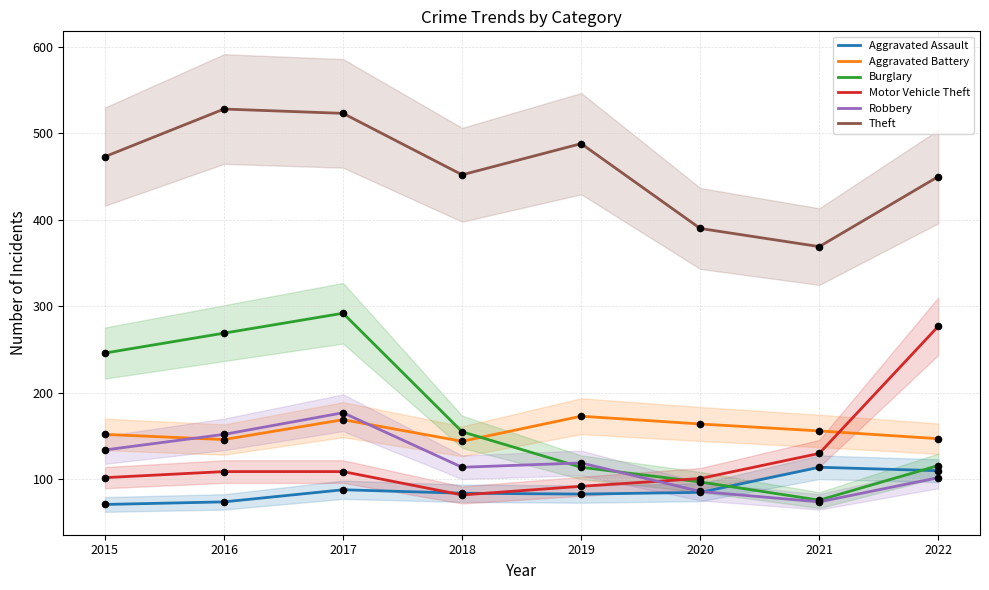

Which series reaches the minimum Y coordinate?

Aggravated Assault